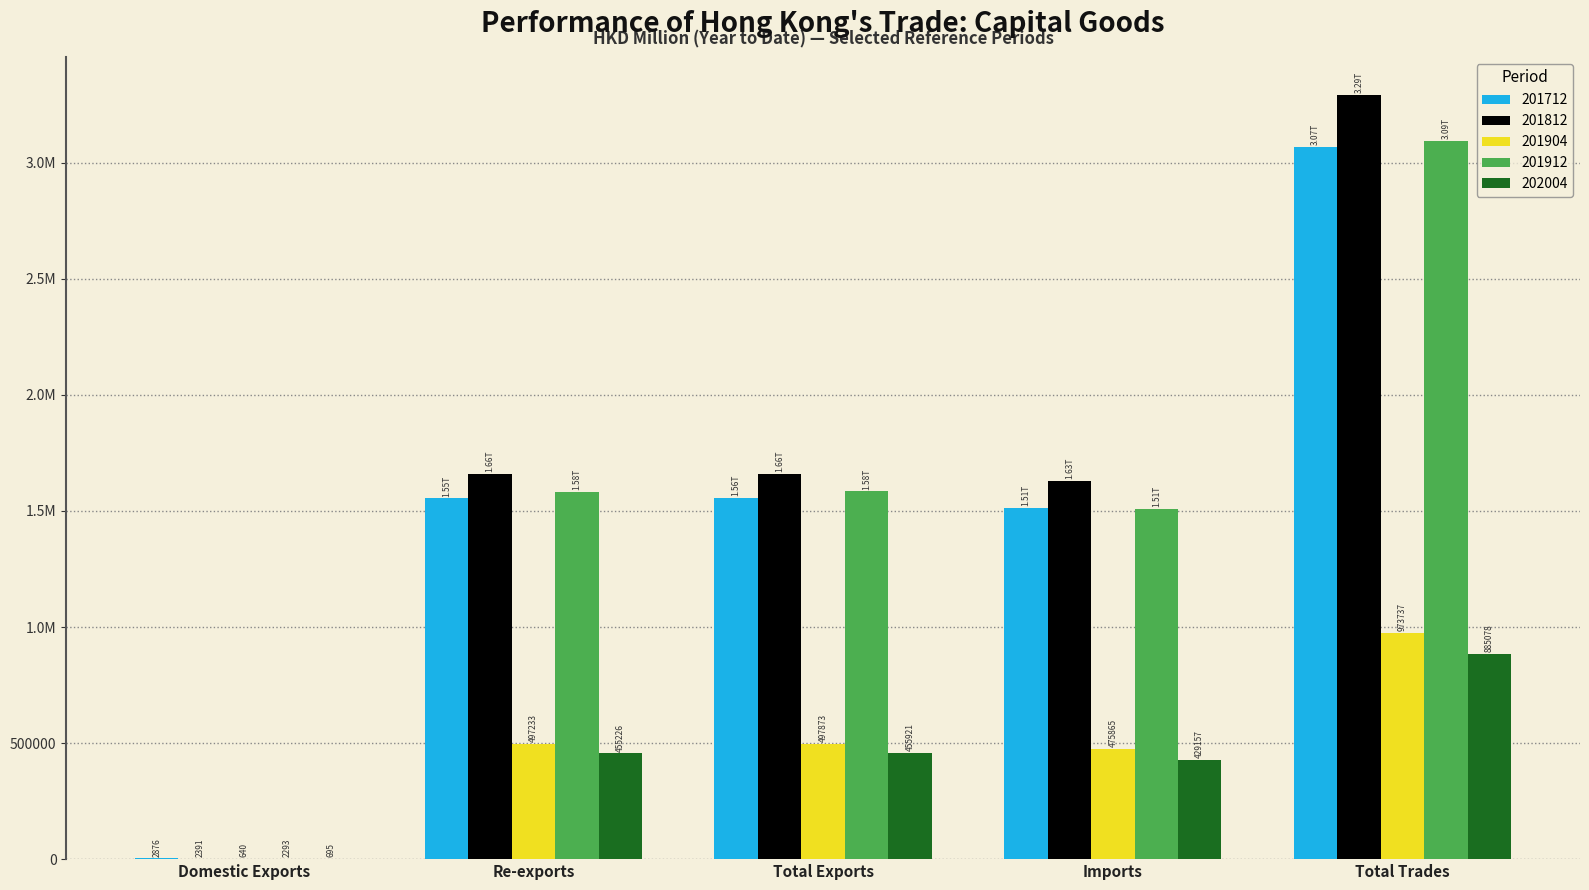

Reading left to right, what are all the values shown in this chart?

201712: Domestic Exports=2875.6	Re-exports=1554137.5	Total Exports=1557013.1	Imports=1512865.0	Total Trades=3069878.1
201812: Domestic Exports=2390.6	Re-exports=1658577.5	Total Exports=1660968.2	Imports=1630544.0	Total Trades=3291512.1
201904: Domestic Exports=639.8	Re-exports=497232.9	Total Exports=497872.7	Imports=475864.7	Total Trades=973737.3
201912: Domestic Exports=2293.2	Re-exports=1581749.5	Total Exports=1584042.7	Imports=1509229.1	Total Trades=3093271.8
202004: Domestic Exports=695.2	Re-exports=455225.7	Total Exports=455921.0	Imports=429157.0	Total Trades=885077.9